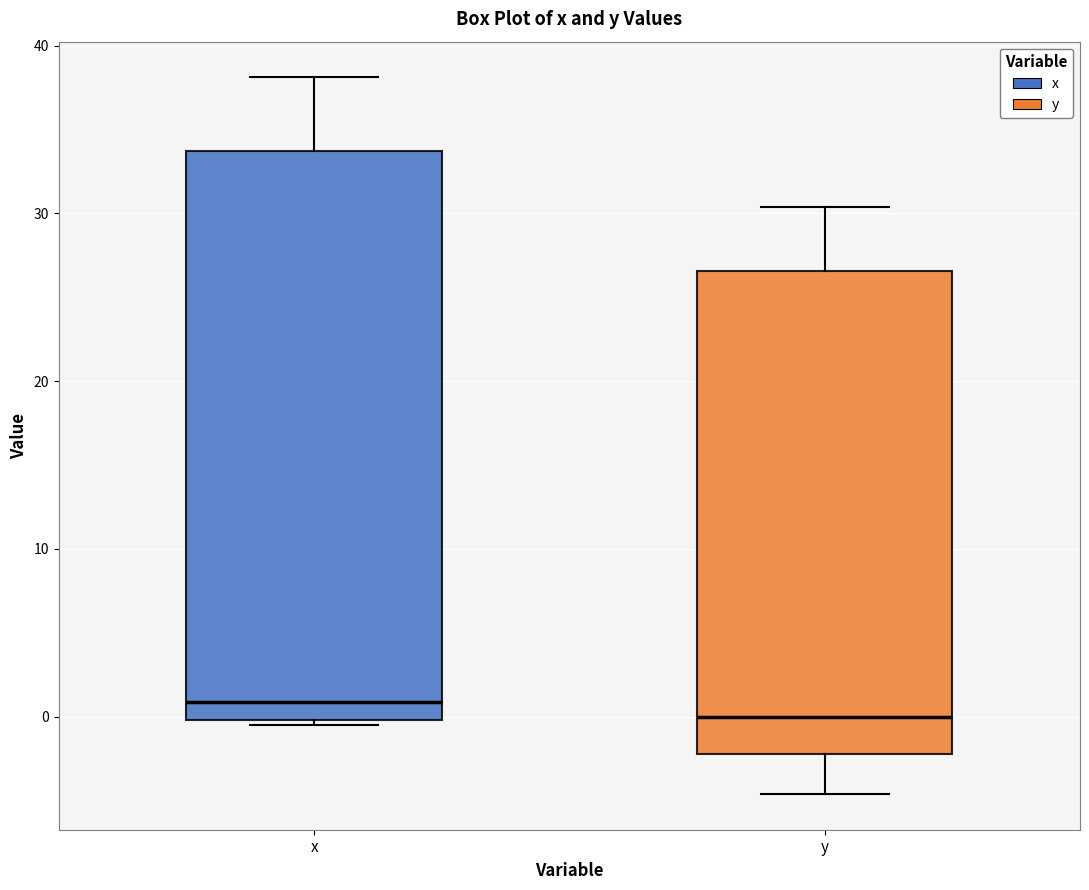

Where does the median line of the box for x sit on the y-axis? The values are not printed on the chart, so give them approximately, as read against the axis.

1